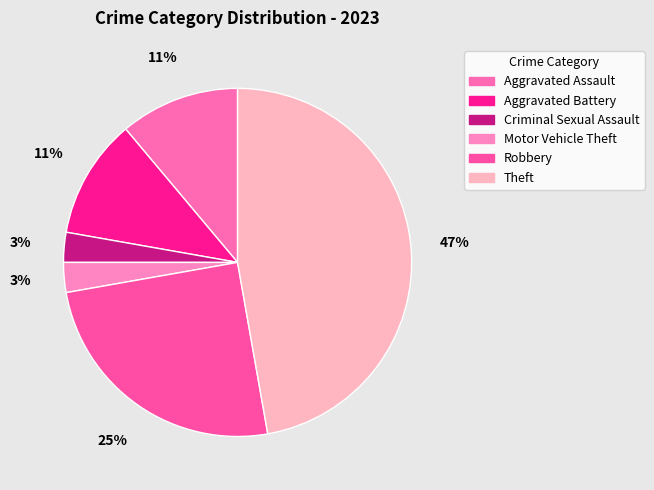

Which has a higher value, Criminal Sexual Assault or Robbery?

Robbery